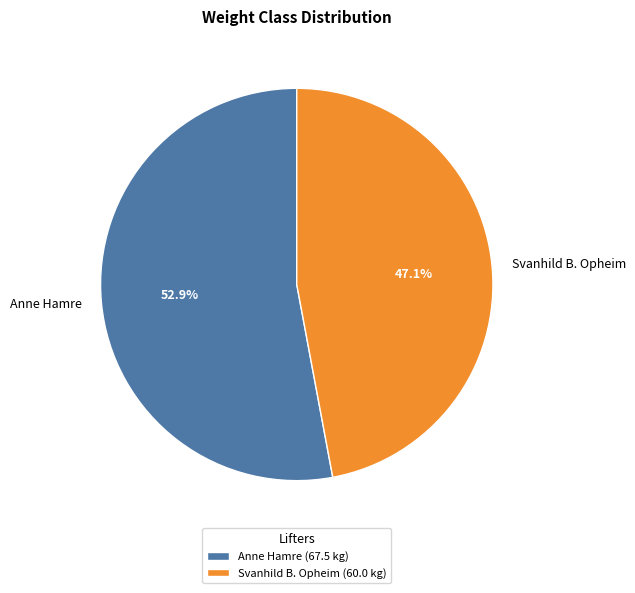

Is there any slice that represents more than half of the pie?

Yes